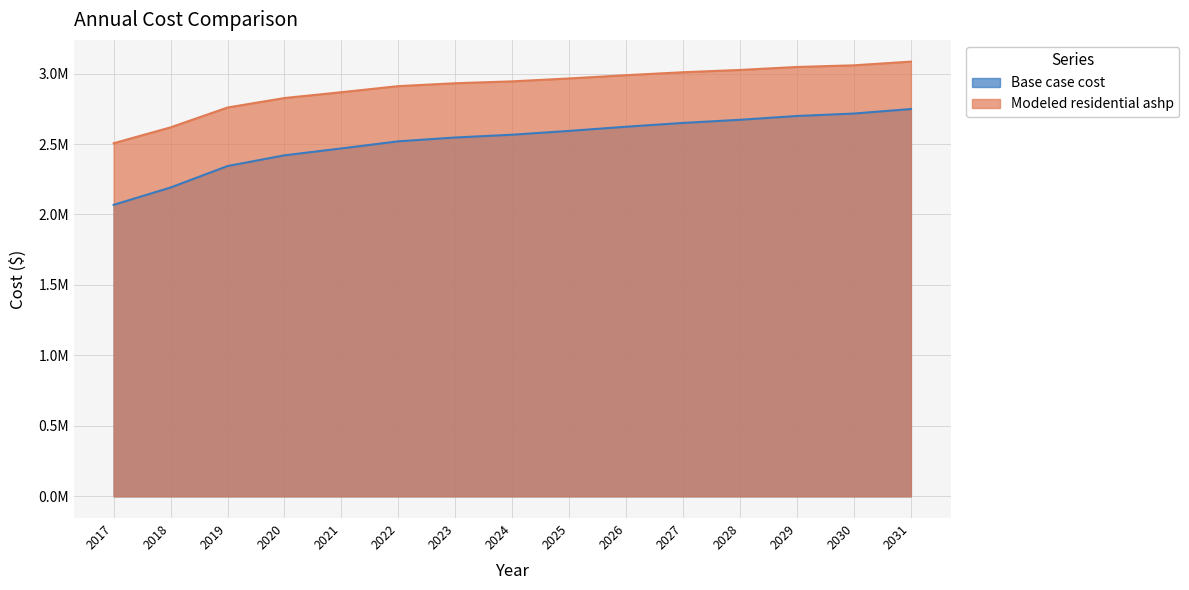

Is it true that Base case cost equals 1060574.5 at 2030?

False